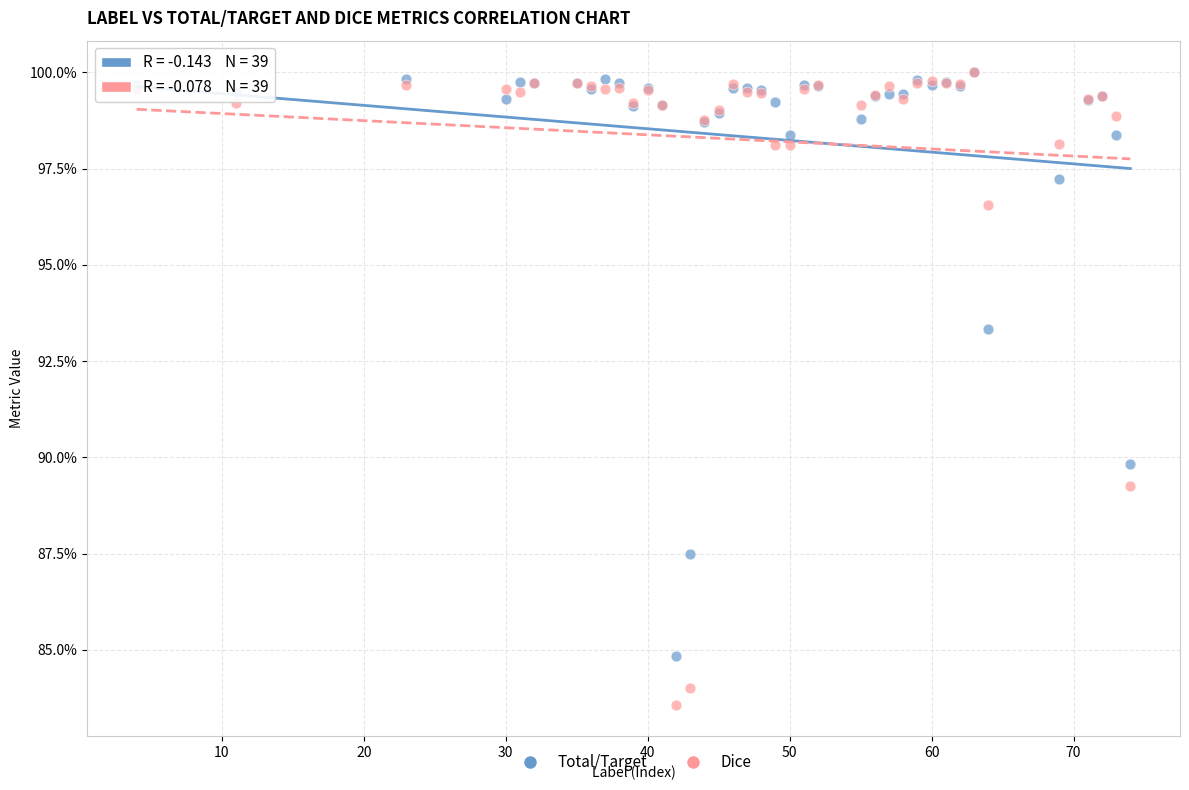

What are all the series names shown in the legend?

Total/Target, Dice